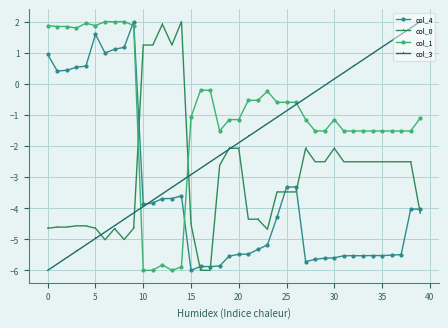

How many data points in col_1 are less than -1?

22